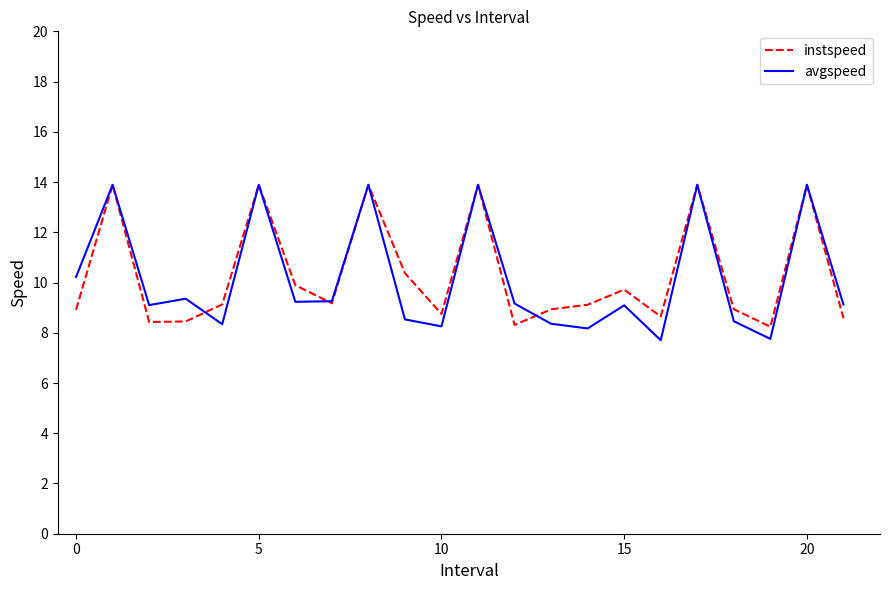

How many lines are shown in the chart?

2